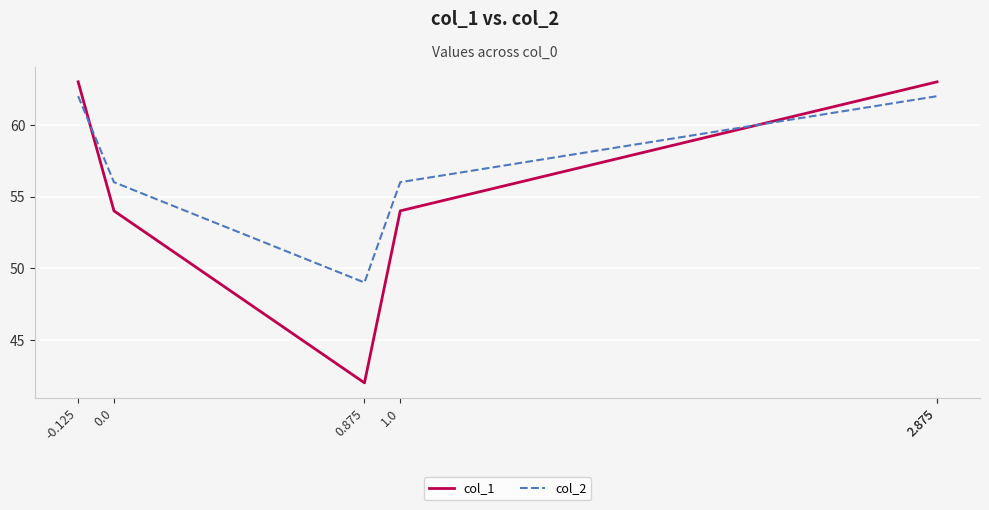

What is the maximum value shown in the chart?

63